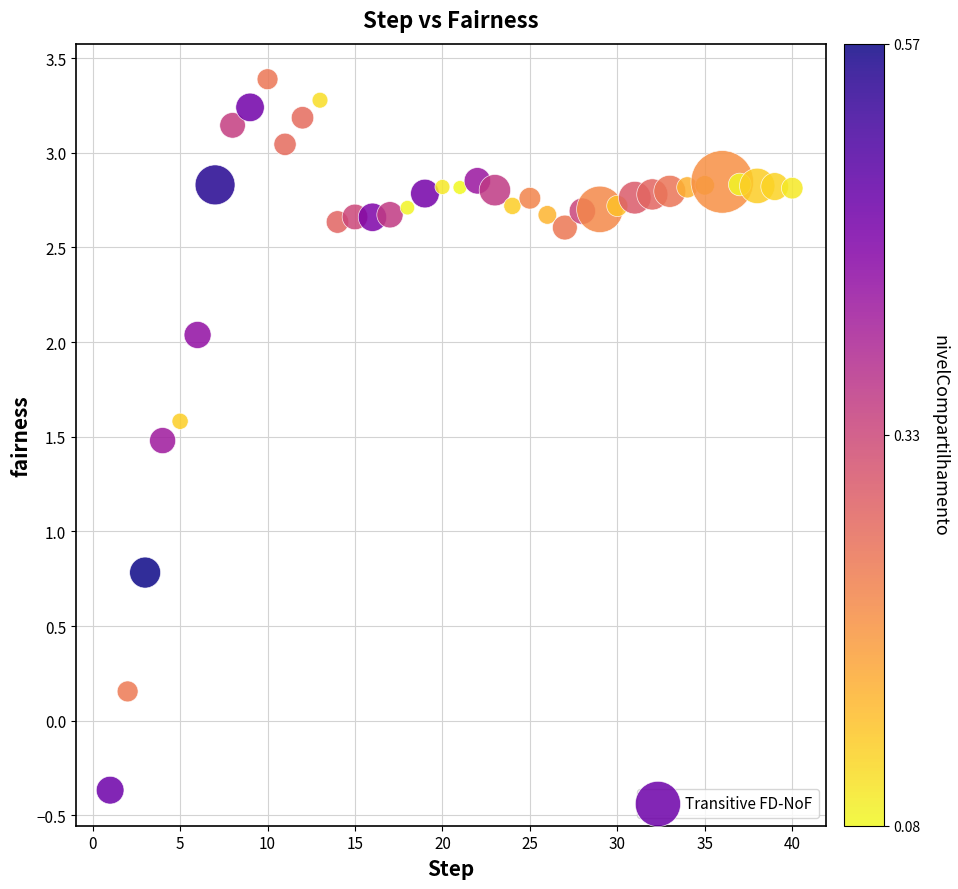

What Y value in the scatter plot is closest to 1?

0.8